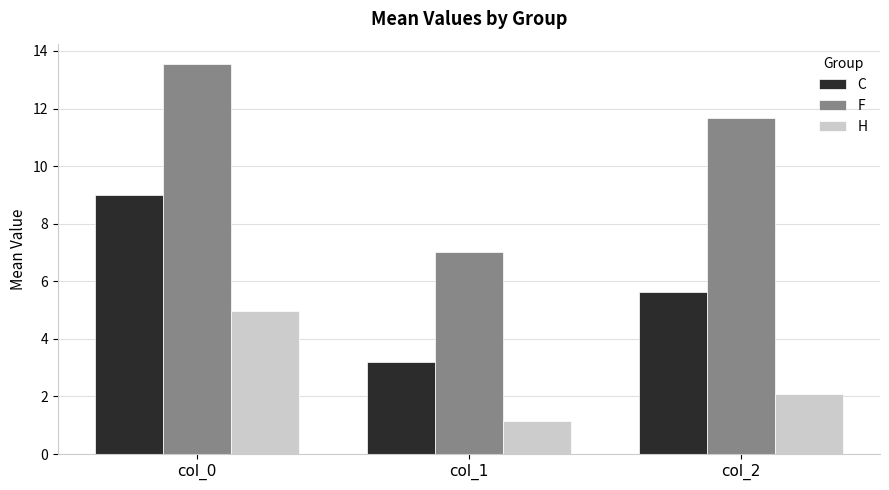

What is the value of the H bar at the 1st from the left?

5.0